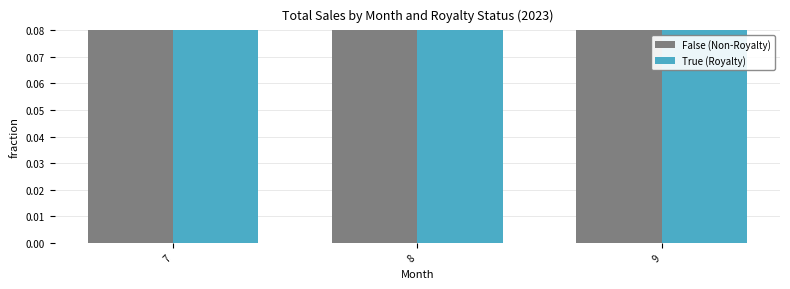

Which series has the widest spread of values?

False (Non-Royalty)